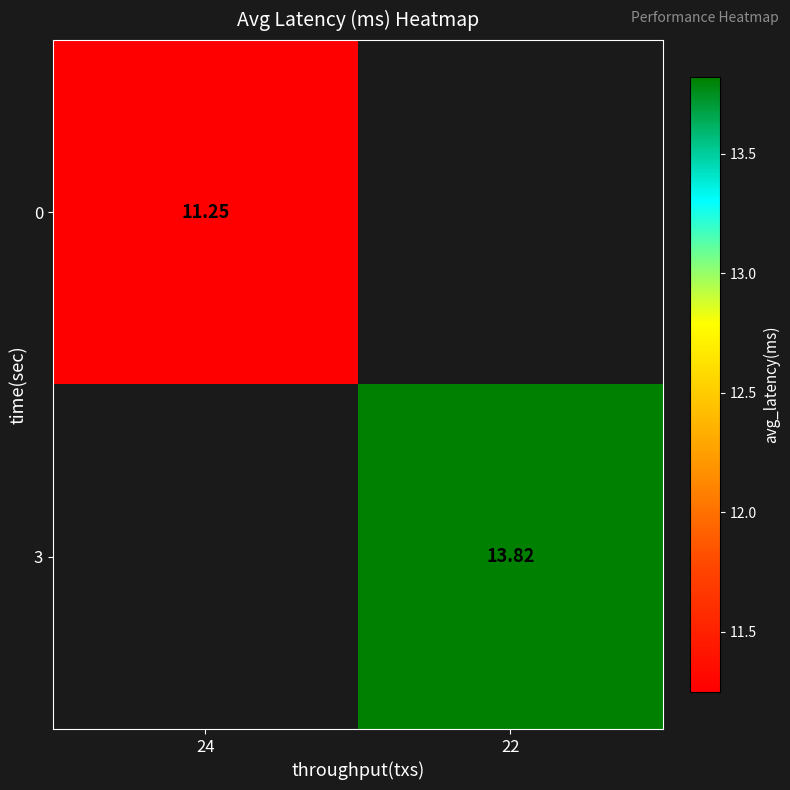

Is it true that 0 equals 11.2 at 24?

True